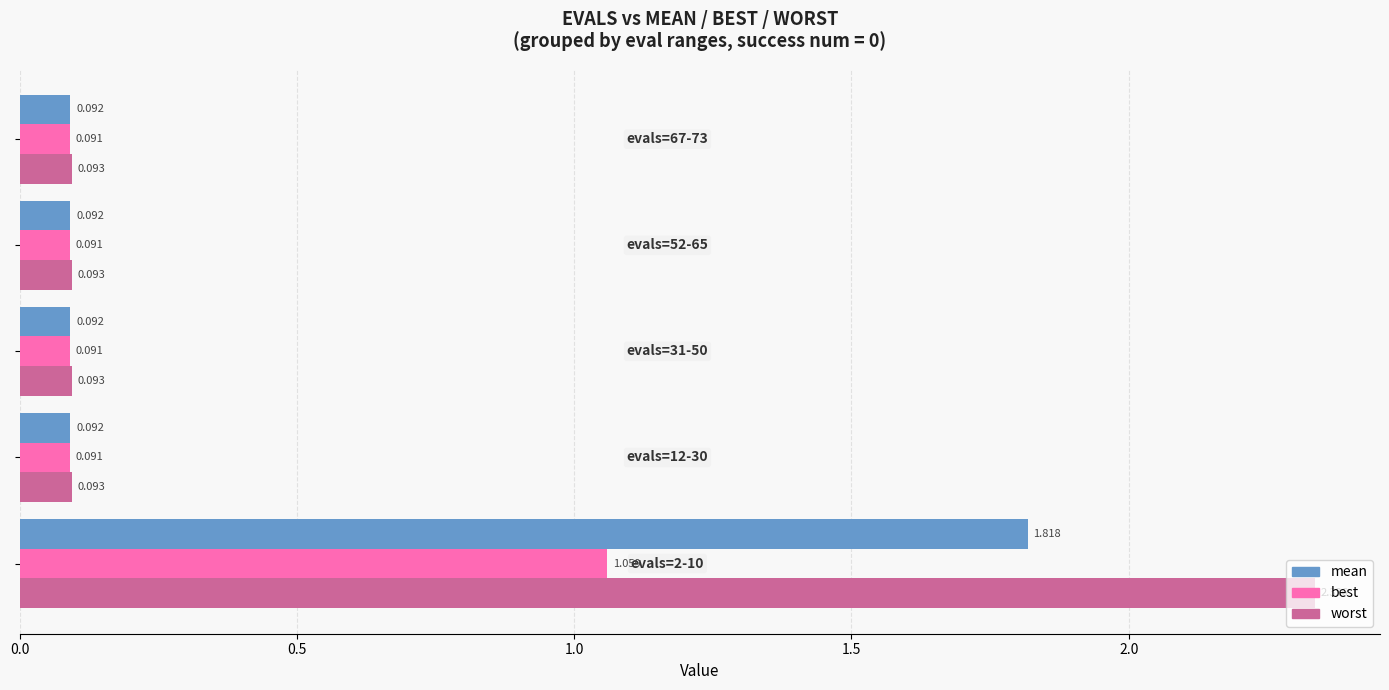

Rank the series by their average value, from highest to lowest.

worst, mean, best